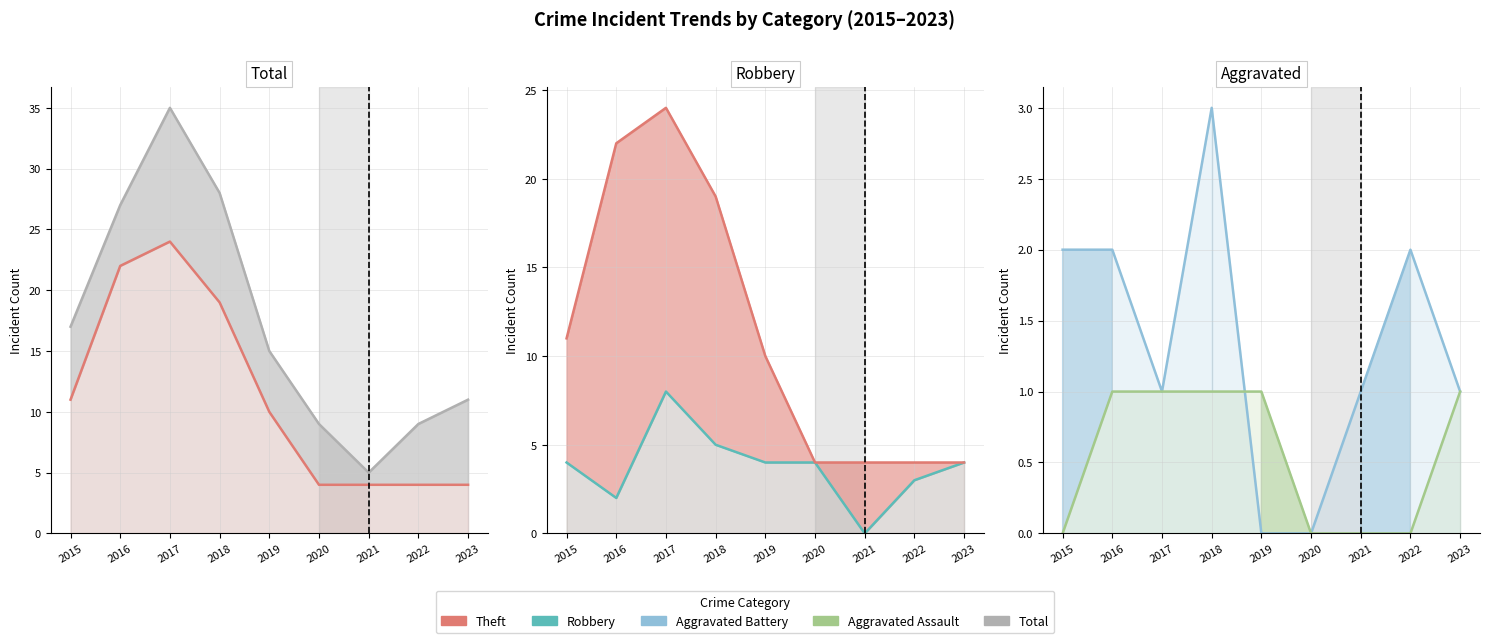

Does the chart have visible grid lines?

Yes